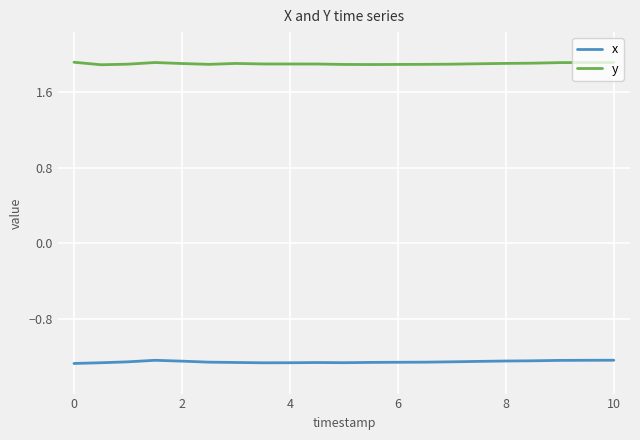

What is the greatest value displayed?

1.9